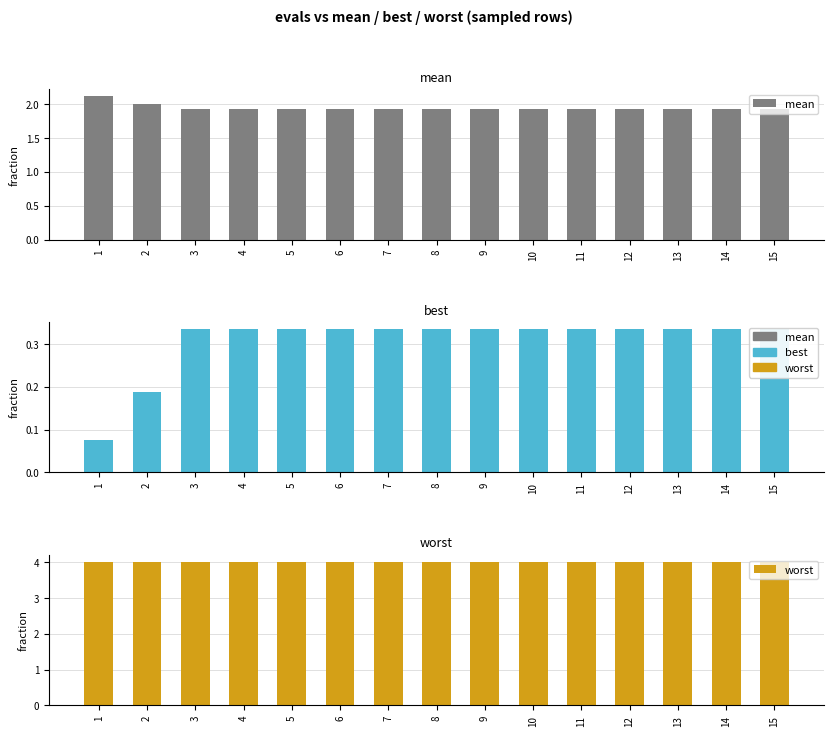

Reading left to right, extract all data points from this chart.

mean: 2.1	2.0	1.9	1.9	1.9	1.9	1.9	1.9	1.9	1.9	1.9	1.9	1.9	1.9	1.9
best: 0.1	0.2	0.3	0.3	0.3	0.3	0.3	0.3	0.3	0.3	0.3	0.3	0.3	0.3	0.3
worst: 4.0	4.0	4.0	4.0	4.0	4.0	4.0	4.0	4.0	4.0	4.0	4.0	4.0	4.0	4.0